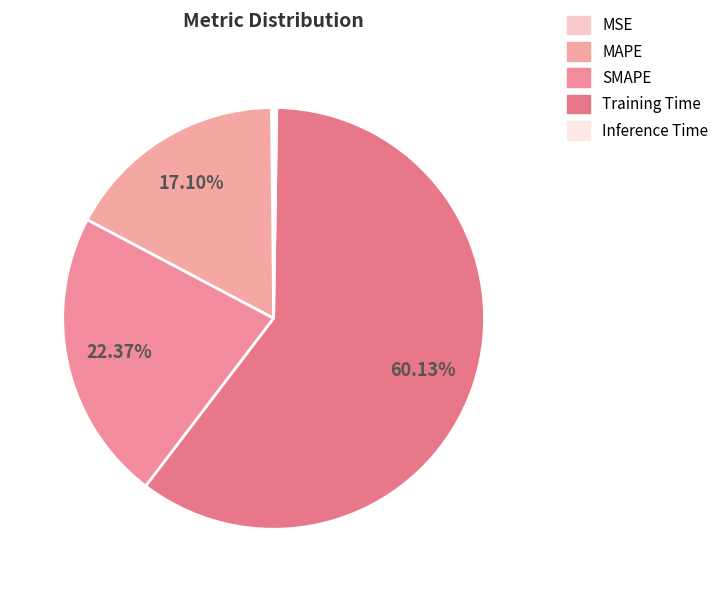

Which category has the biggest portion of the pie?

Training Time